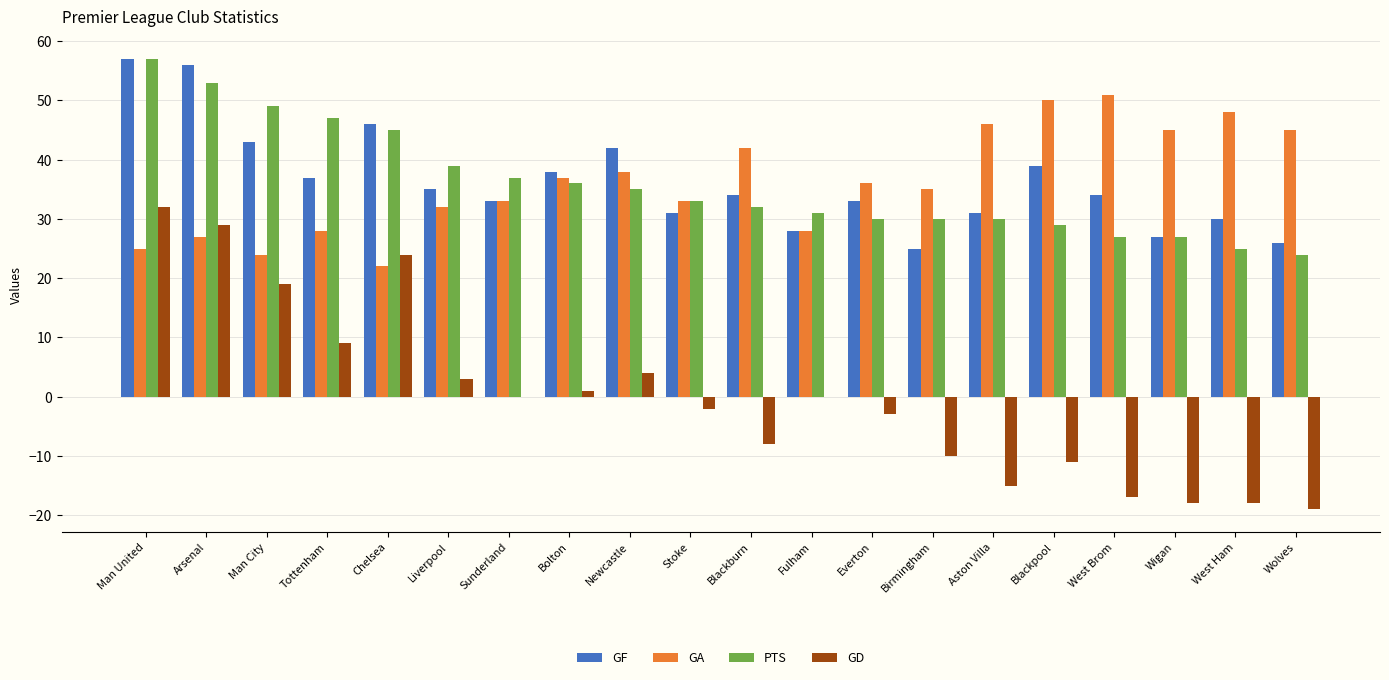

At which label does GF first exceed 34?

Man United